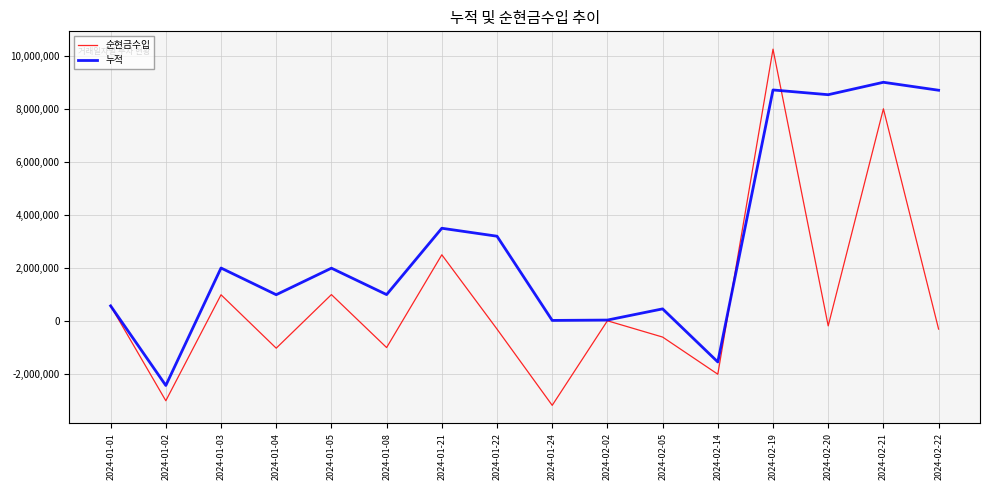

True or false: 누적 has more than 2 points higher than both neighbors.

True